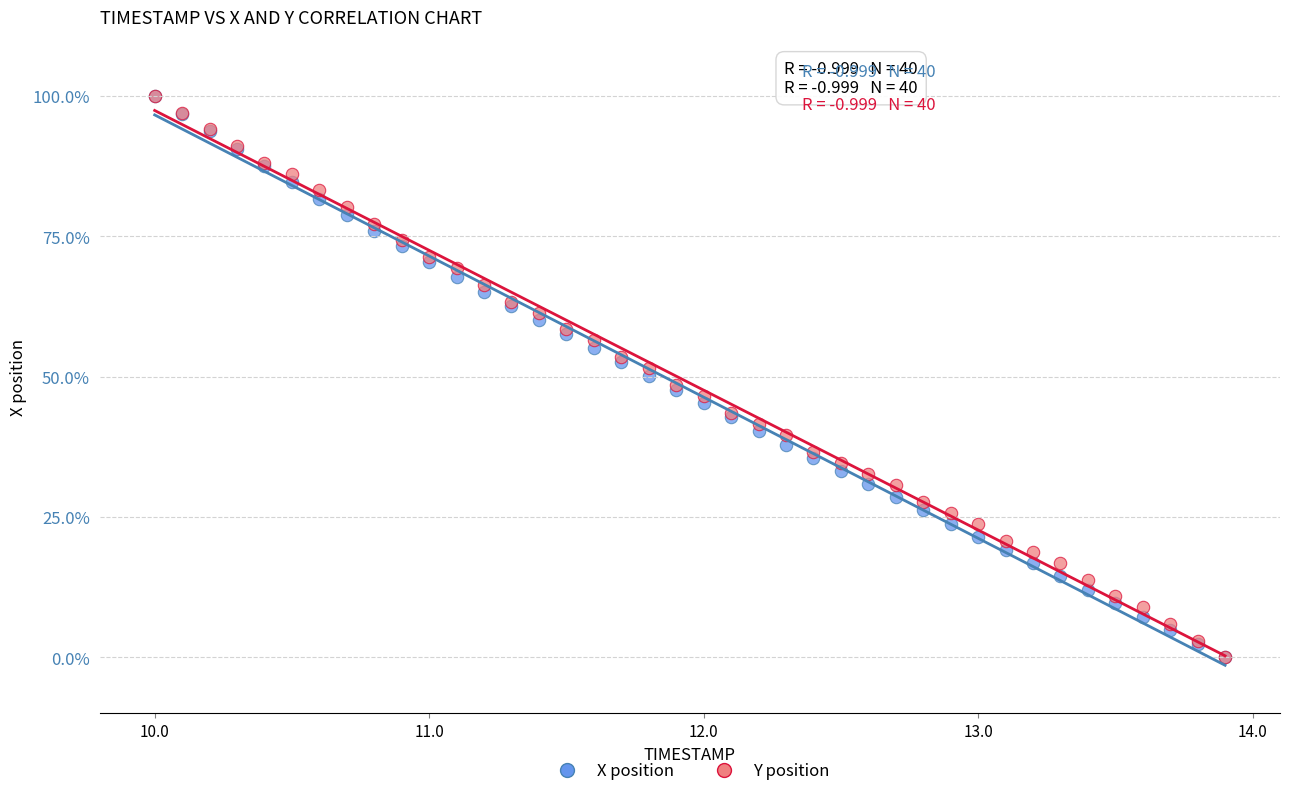

What are all the series names shown in the legend?

X position, Y position